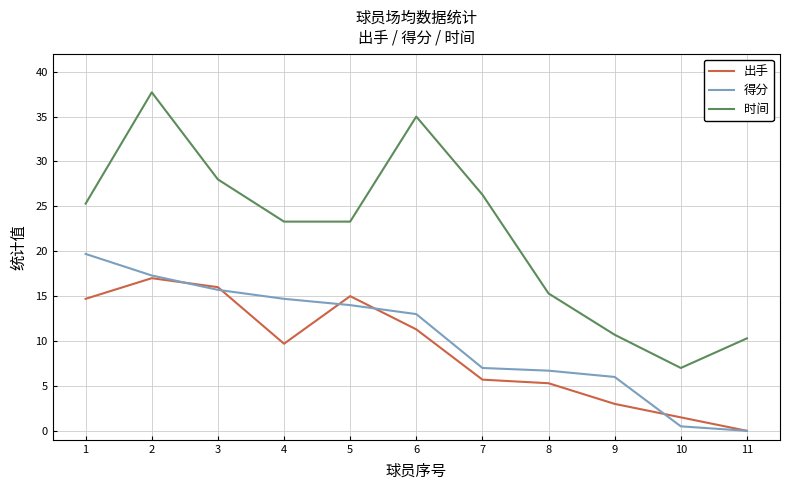

Which series has the largest range (max minus min)?

时间